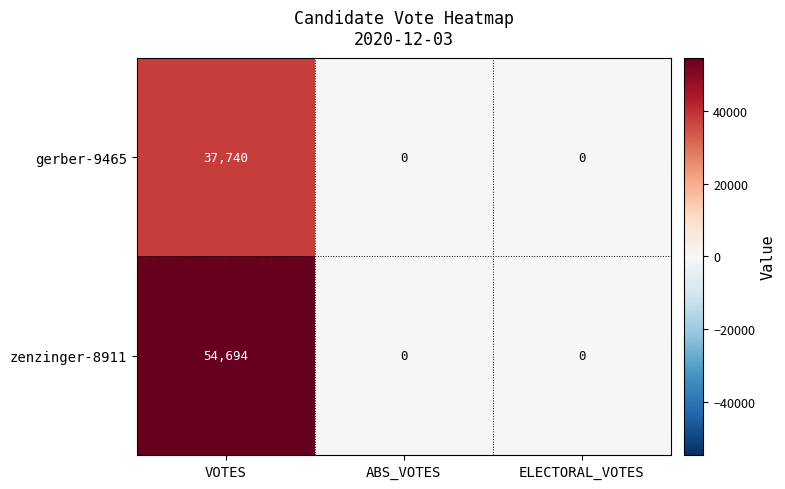

The value of zenzinger-8911 at ABS_VOTES is 0. True or false?

True